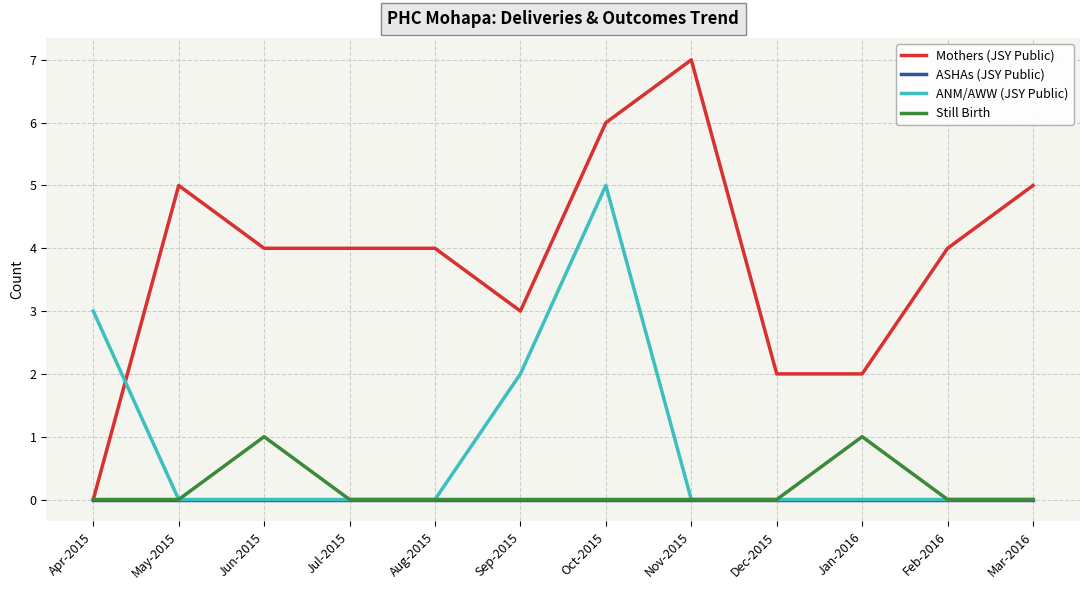

True or false: ANM/AWW (JSY Public) has a value of -2 at Feb-2016.

False